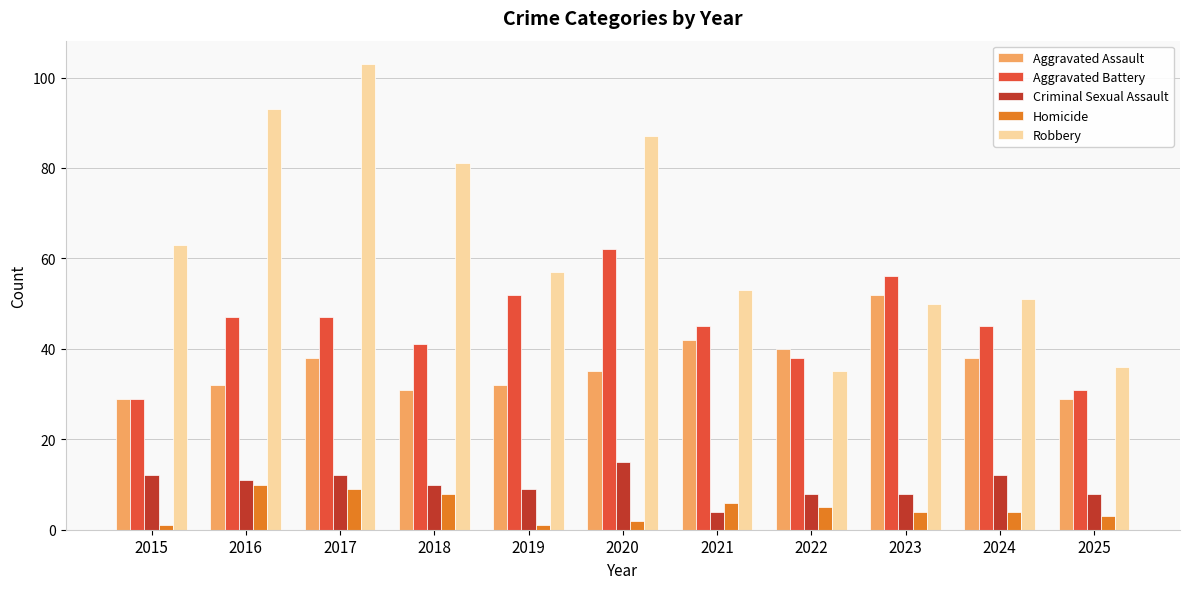

Reading left to right, list all the values displayed in this chart.

Aggravated Assault: 29	32	38	31	32	35	42	40	52	38	29
Aggravated Battery: 29	47	47	41	52	62	45	38	56	45	31
Criminal Sexual Assault: 12	11	12	10	9	15	4	8	8	12	8
Homicide: 1	10	9	8	1	2	6	5	4	4	3
Robbery: 63	93	103	81	57	87	53	35	50	51	36